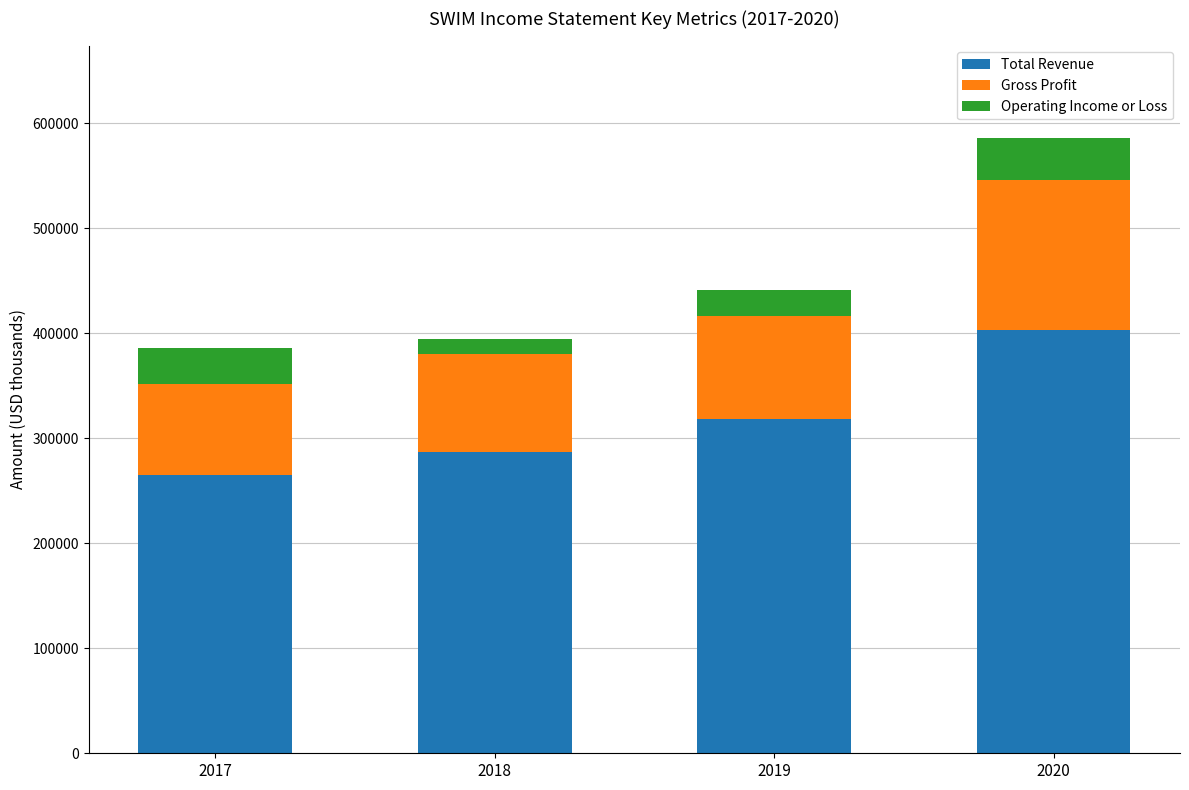

Are the bars horizontal?

No